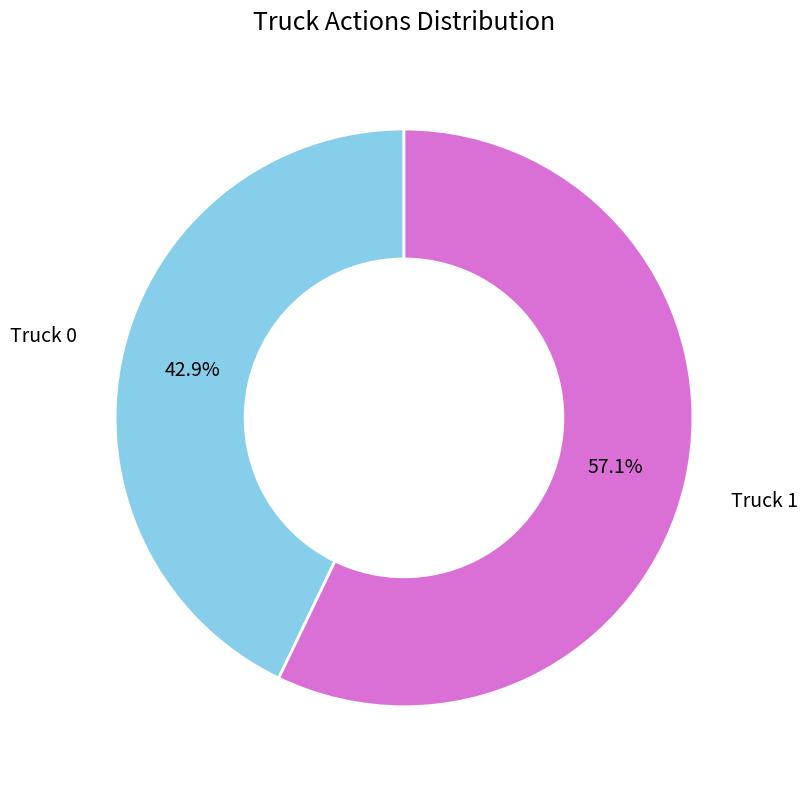

The Truck 0 slice represents 34% of the pie. True or false?

False